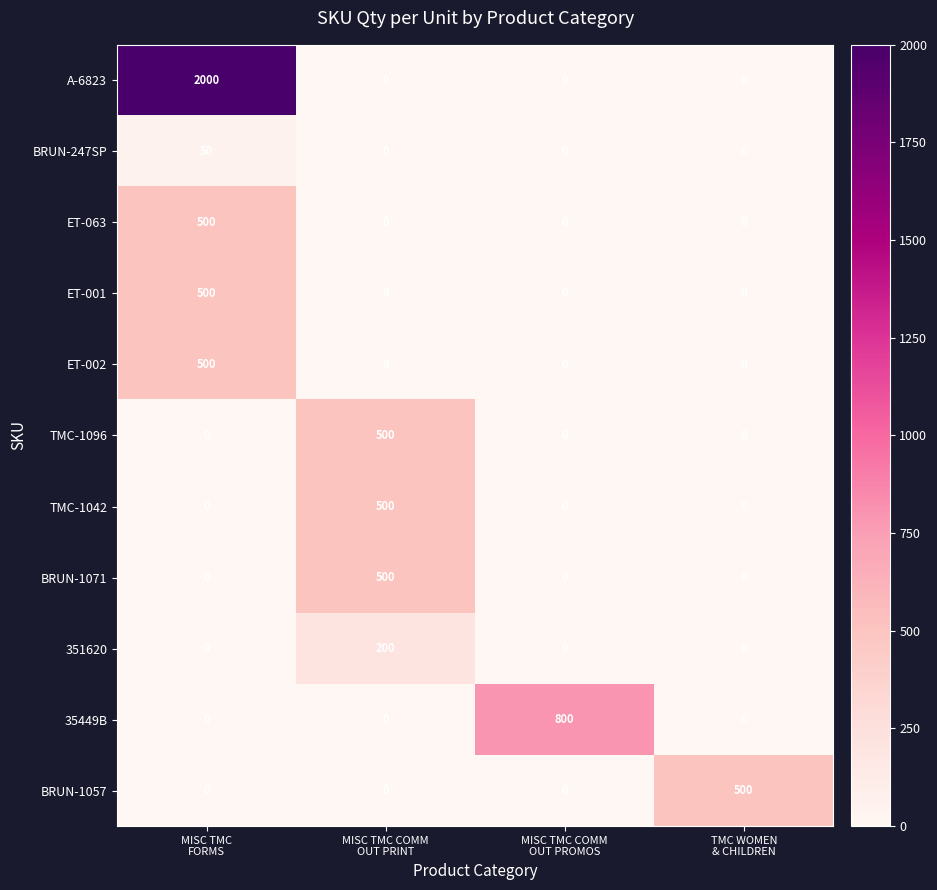

What is the maximum value for ET-063?

500